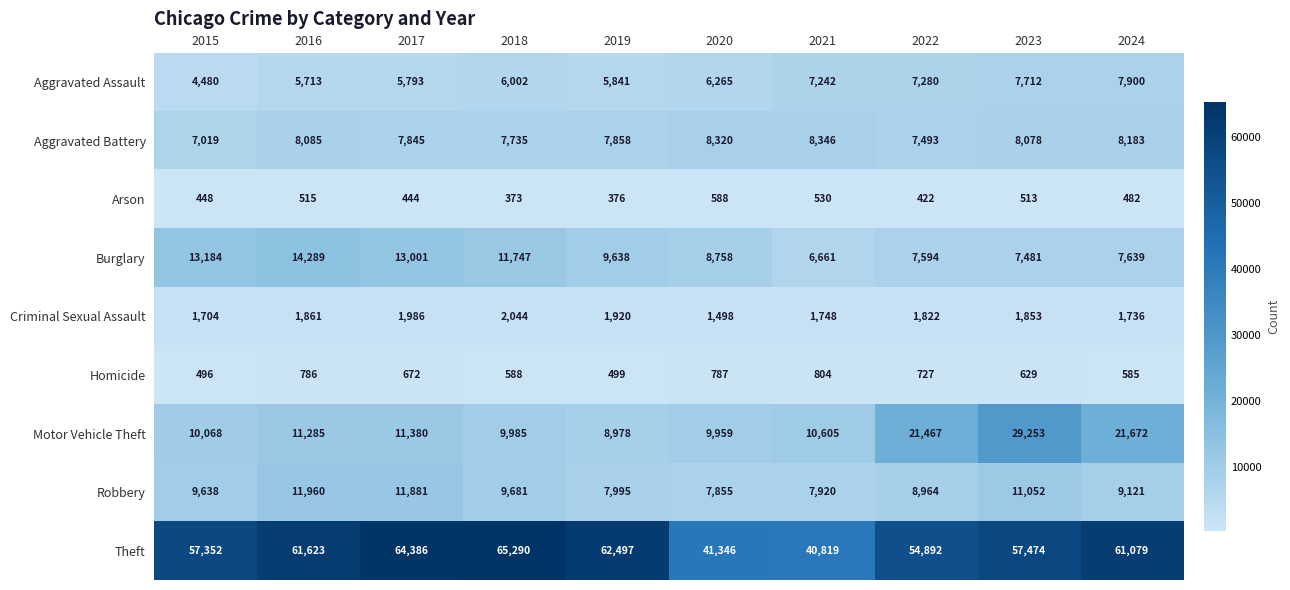

Is it true that Burglary equals 8758 at 2020?

True